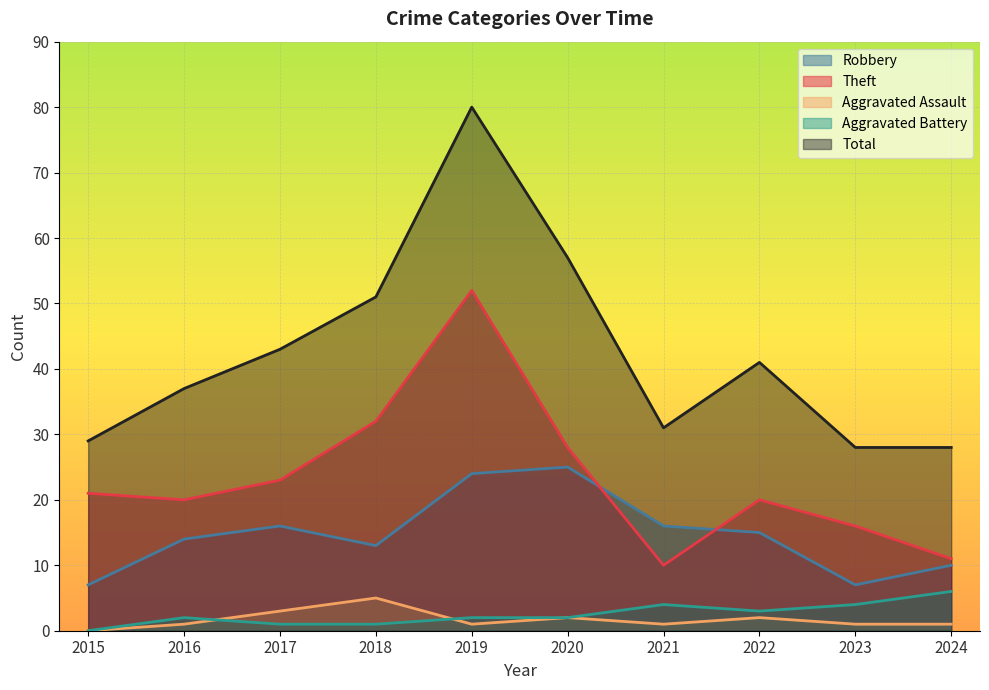

Where is Aggravated Battery nearest to the value 3?

2022